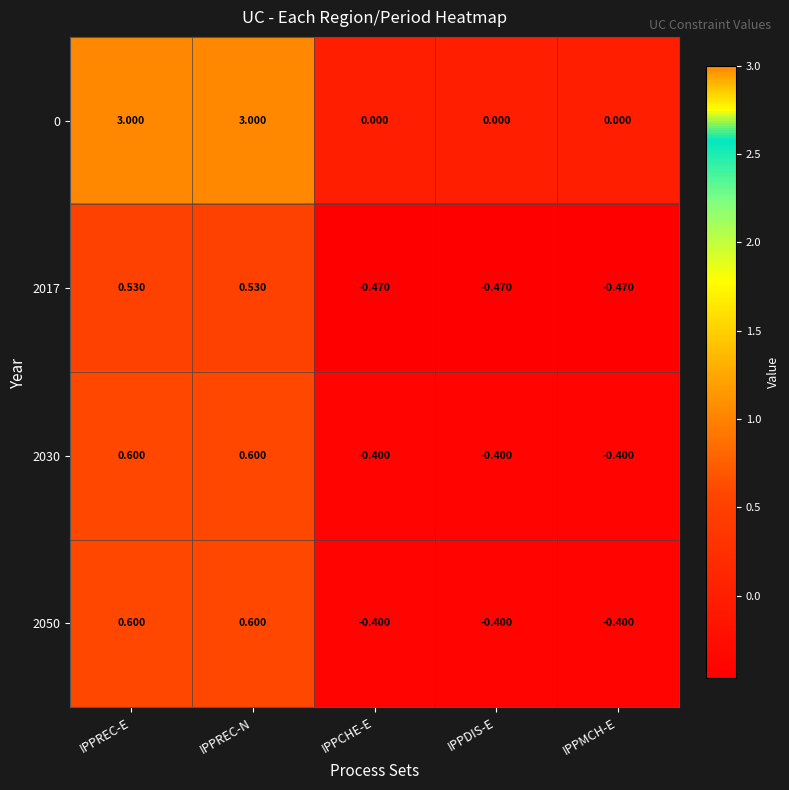

At which label does 2030 first exceed 0?

IPPREC-E